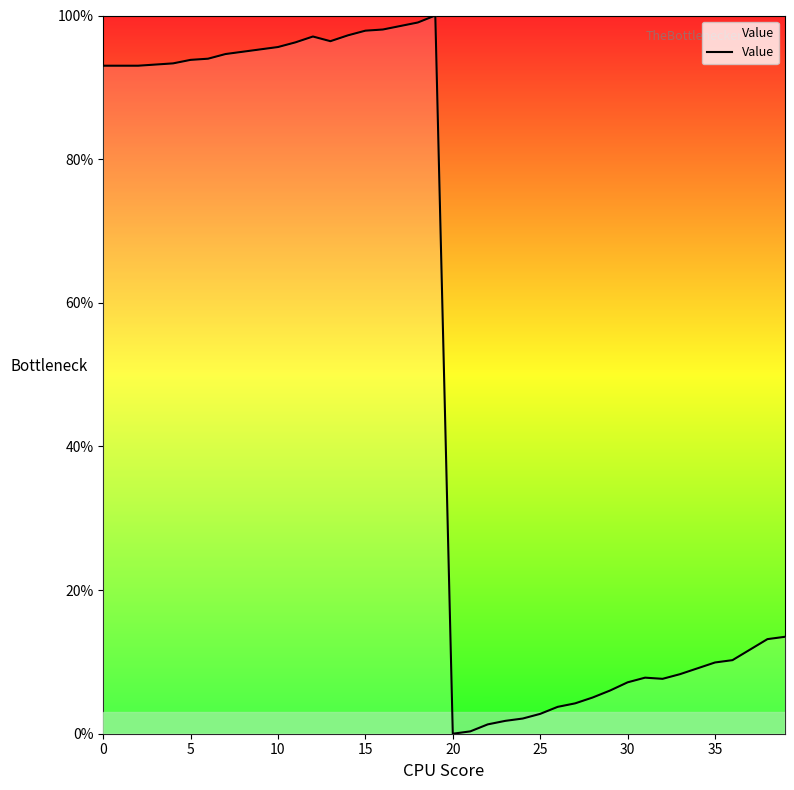

What is the maximum value shown in the chart?

100.0